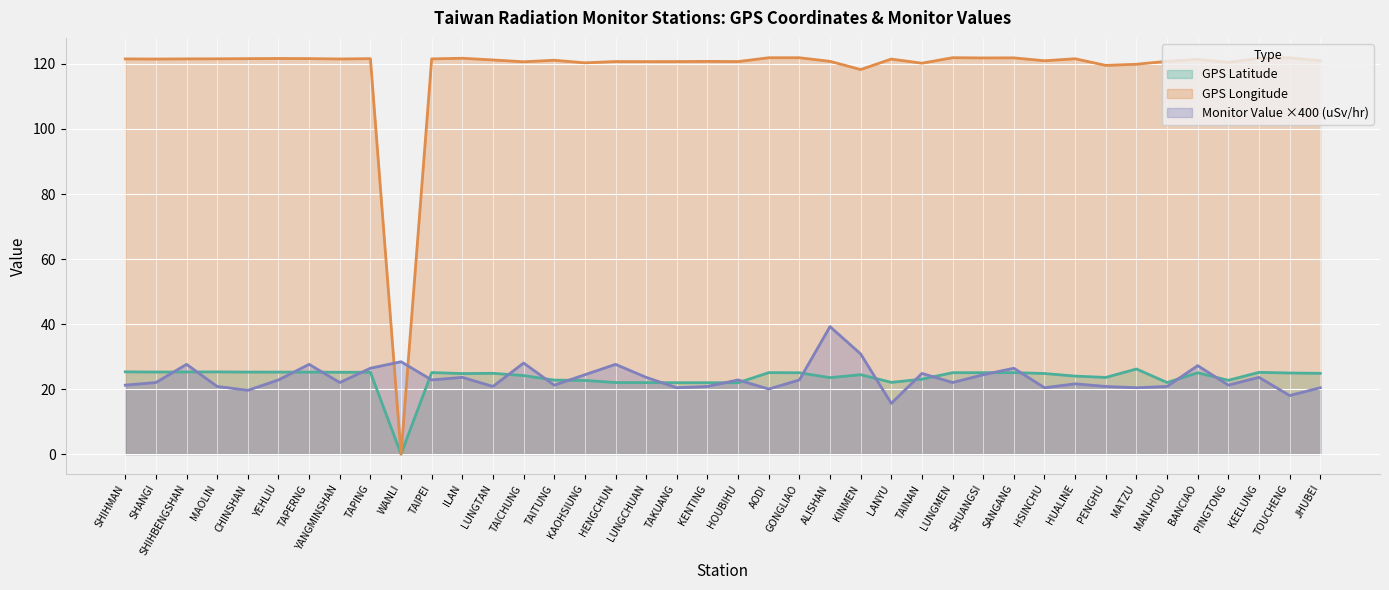

How many data points in GPS Longitude are less than 121?

16